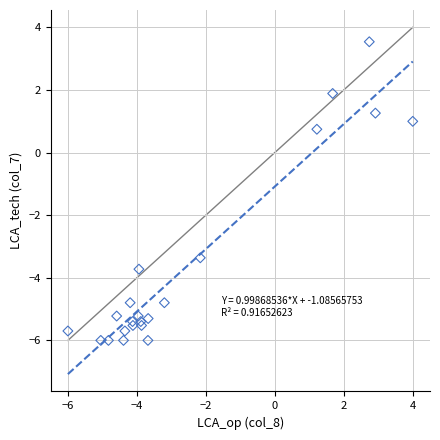

What is the range of Y values (max minus min)?

9.5